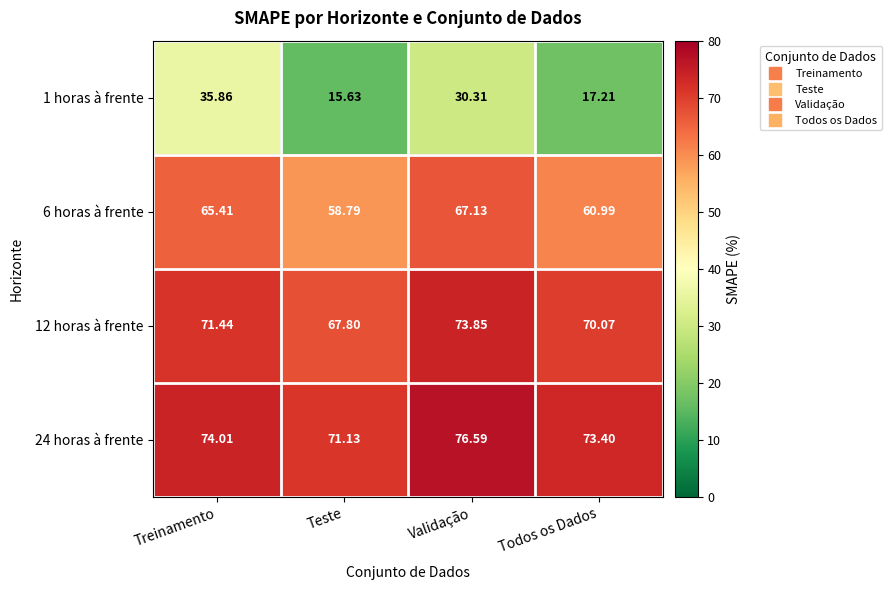

At which label is 1 horas à frente closest to 25?

Validação